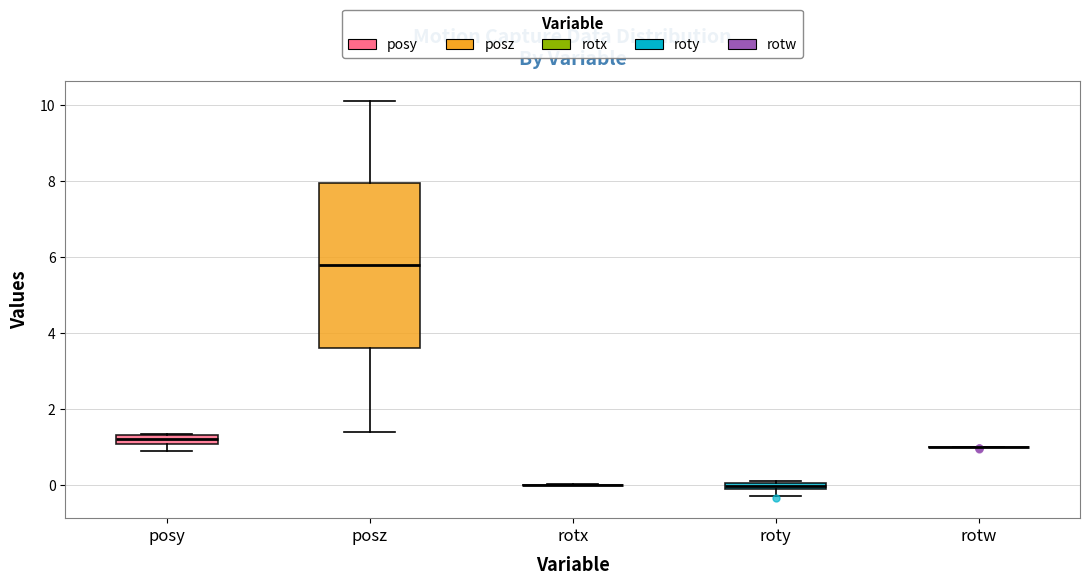

Where is the upper edge of the box for posz on the y-axis? The values are not printed on the chart, so give them approximately, as read against the axis.

8.0